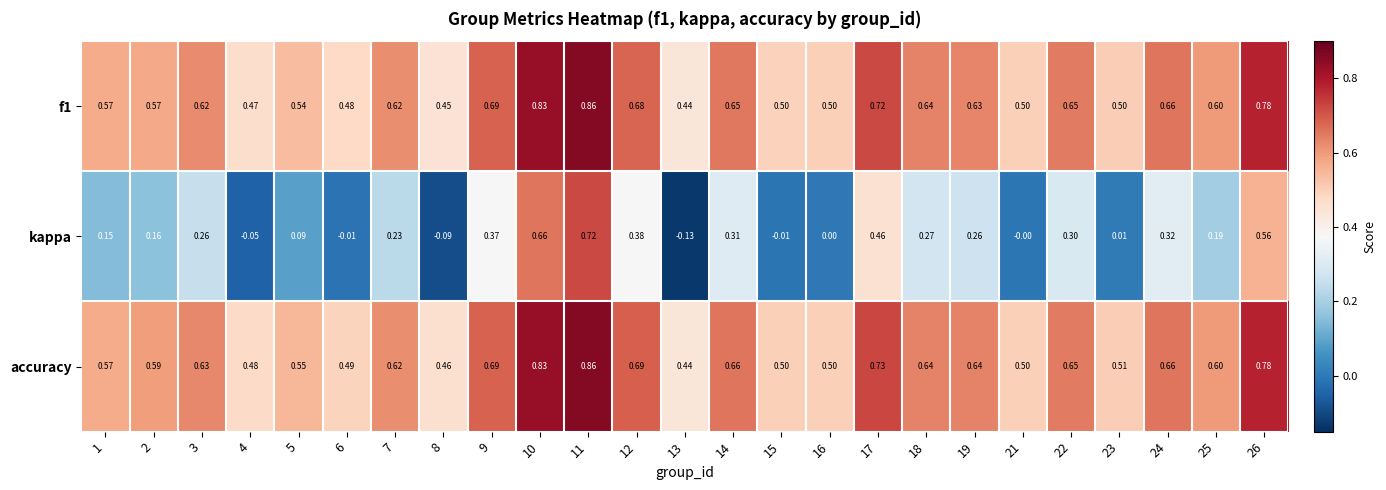

Which series has the largest total across all categories?

accuracy